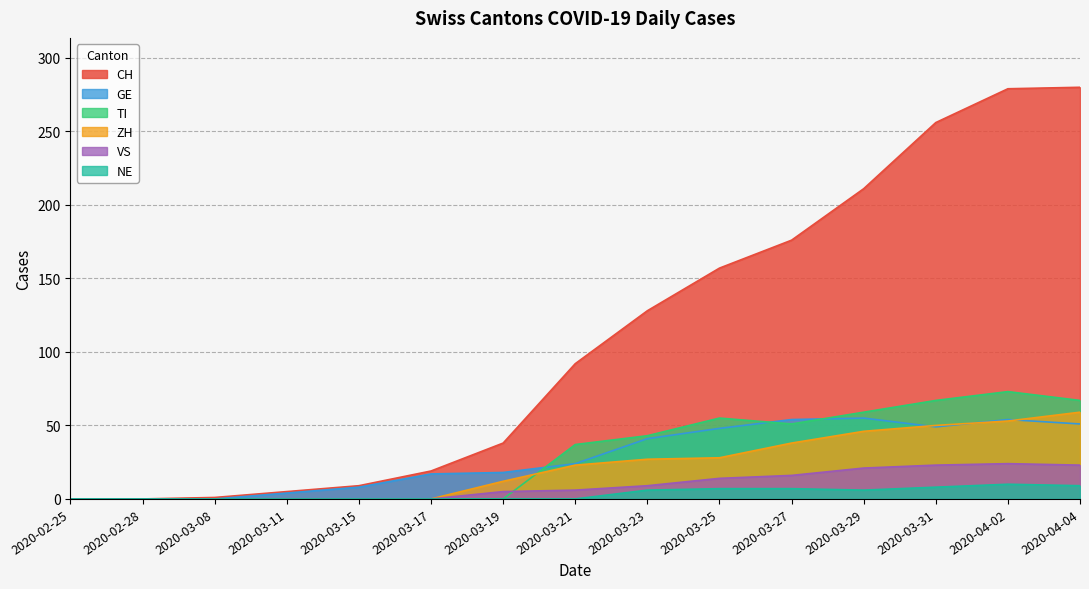

What is the sum of the CH values at 2020-02-25 and 2020-03-17?

19